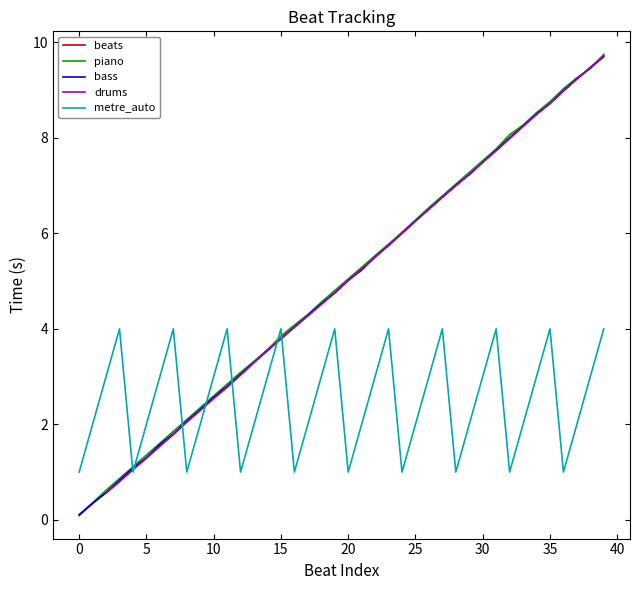

What is the change in value from 16 to 25?

+2.2